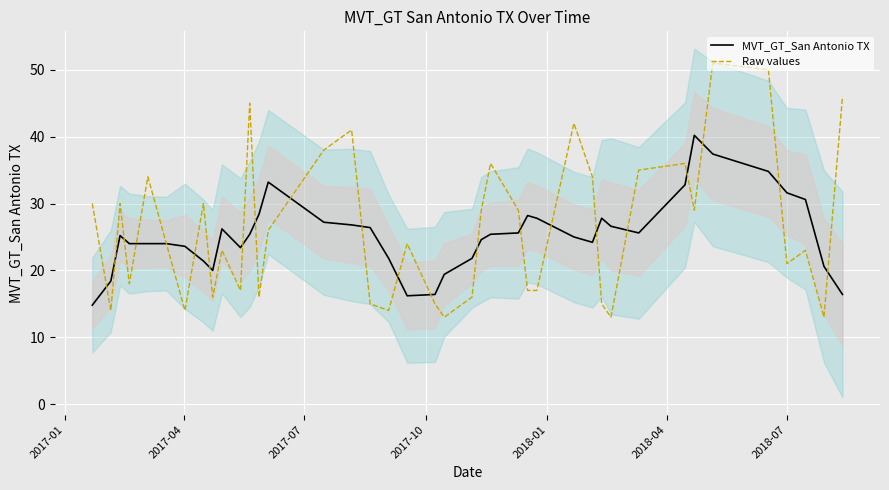

Where is Raw values nearest to the value 32?

2017-01